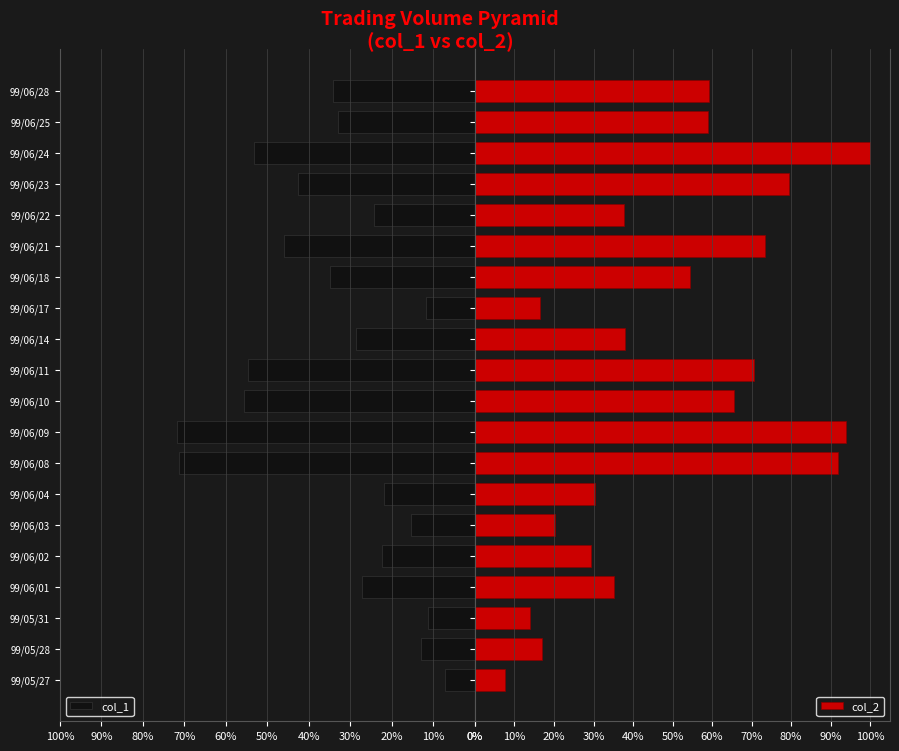

Rank the series by their maximum value, from highest to lowest.

col_2, col_1